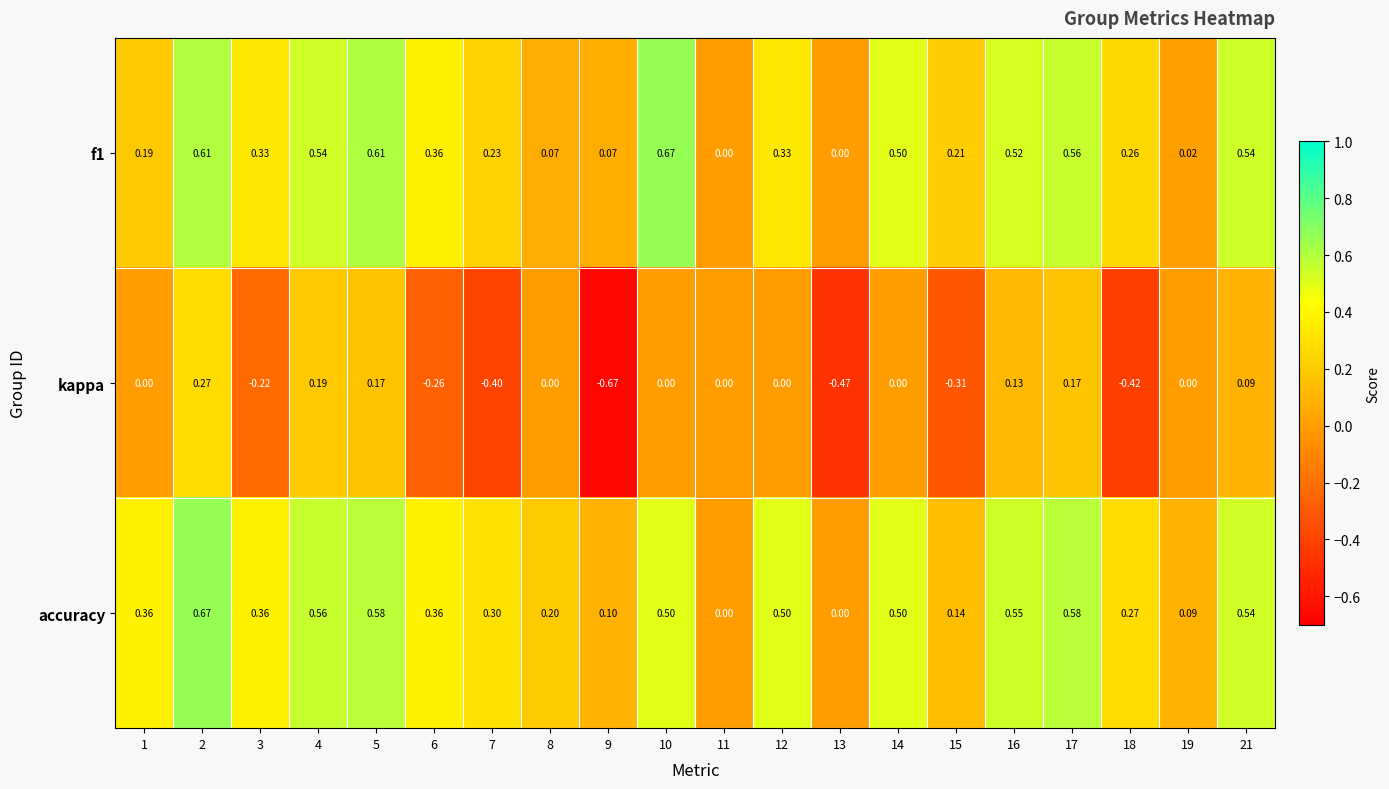

Is the value of accuracy at 16 greater than the value of kappa at 15?

Yes